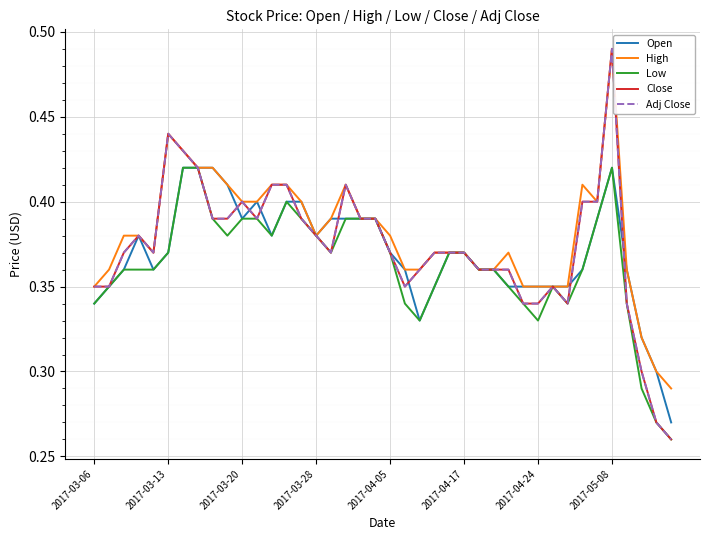

How many interior local valleys does the High series have?

3